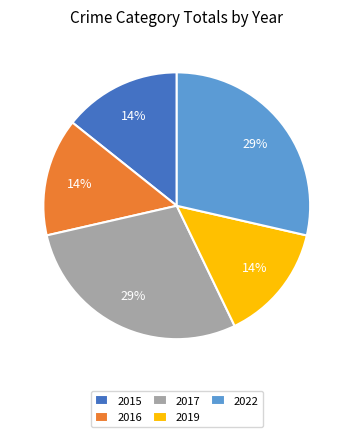

To the nearest percent, what is the average slice percentage?

20%